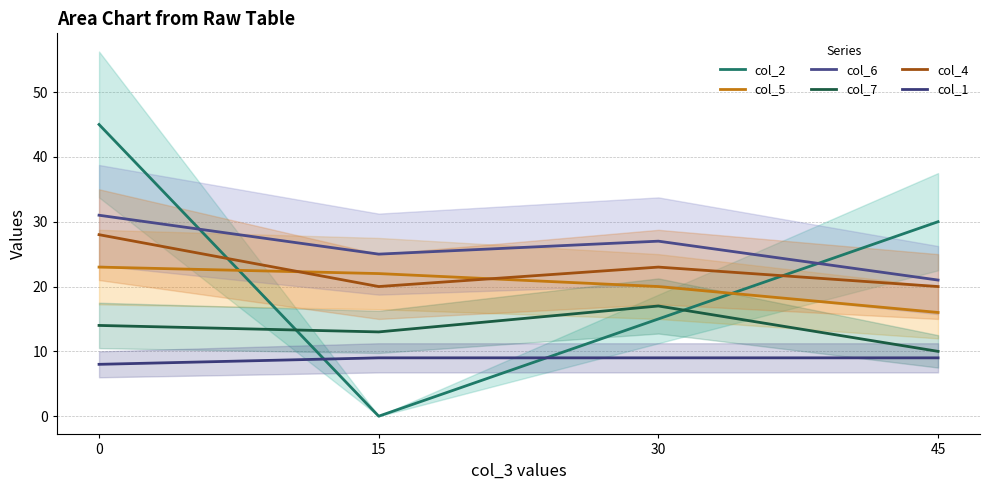

How many lines are shown in the chart?

6